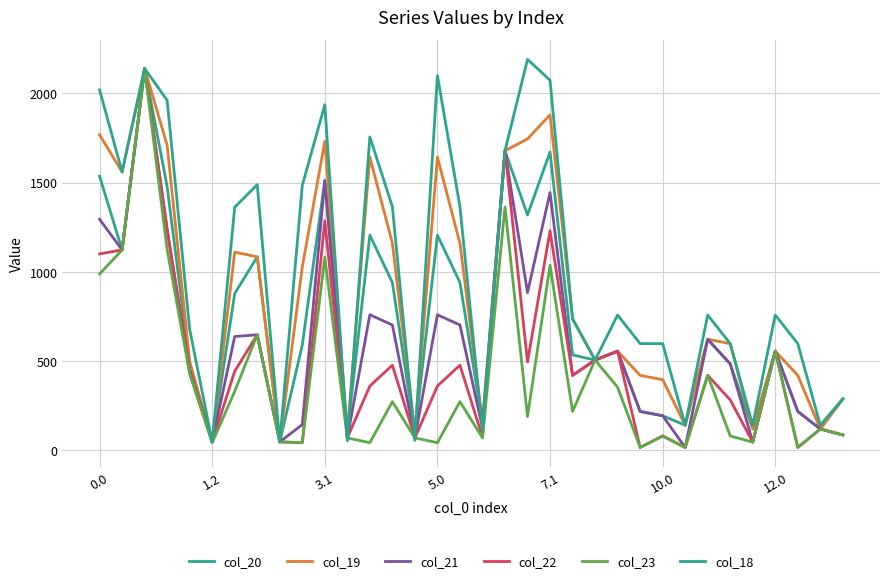

What is the average value of the col_23 series?

410.1